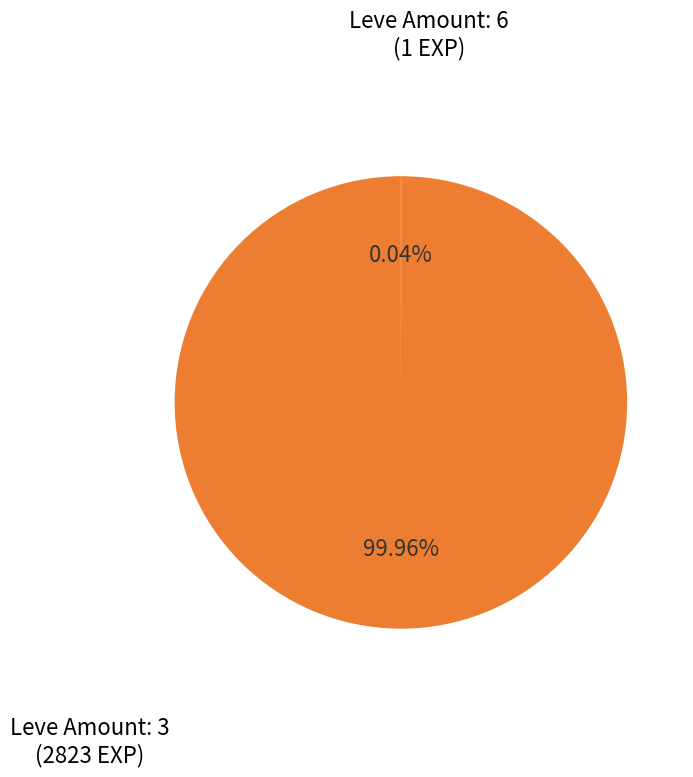

Does any single category account for the majority?

Yes